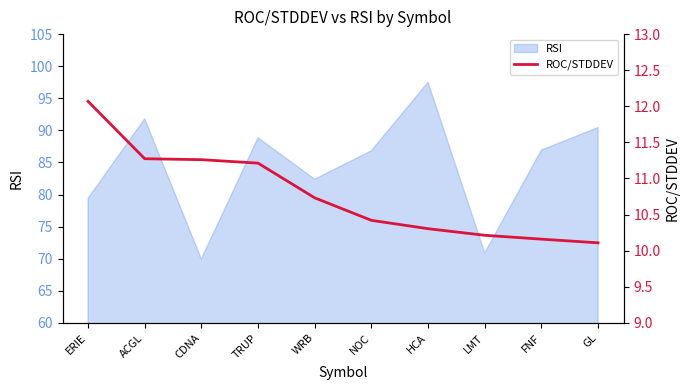

Which category has the lowest value across all series?

GL